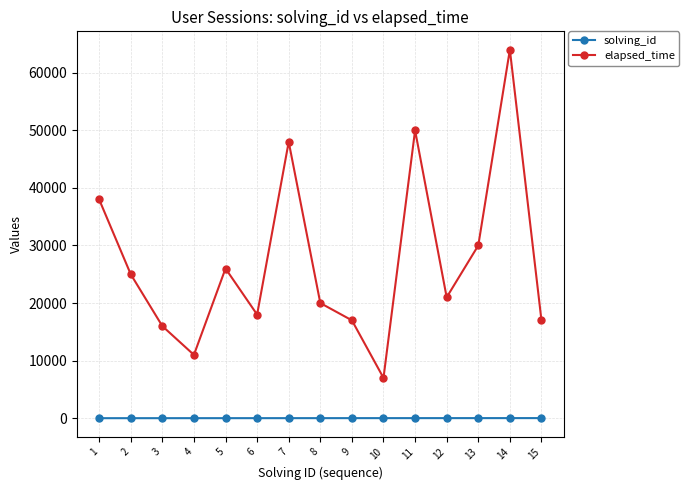

The value of elapsed_time at 7 is 48000. True or false?

True